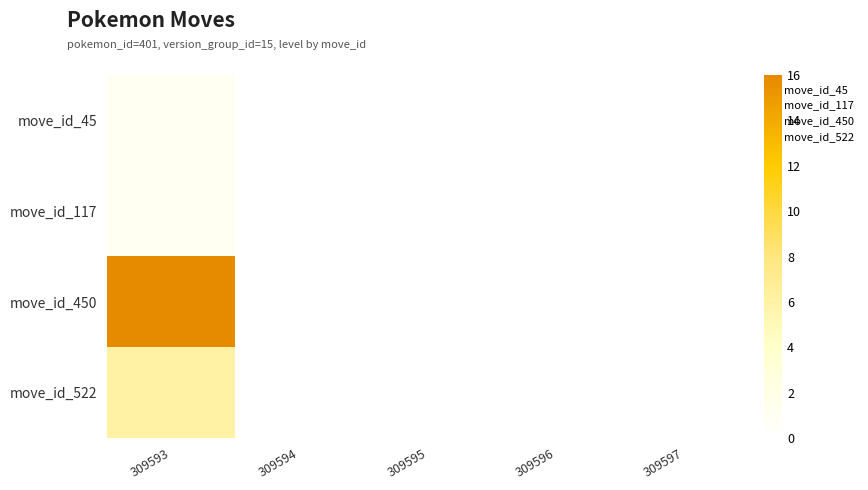

Which category has the lowest value across all series?

309594